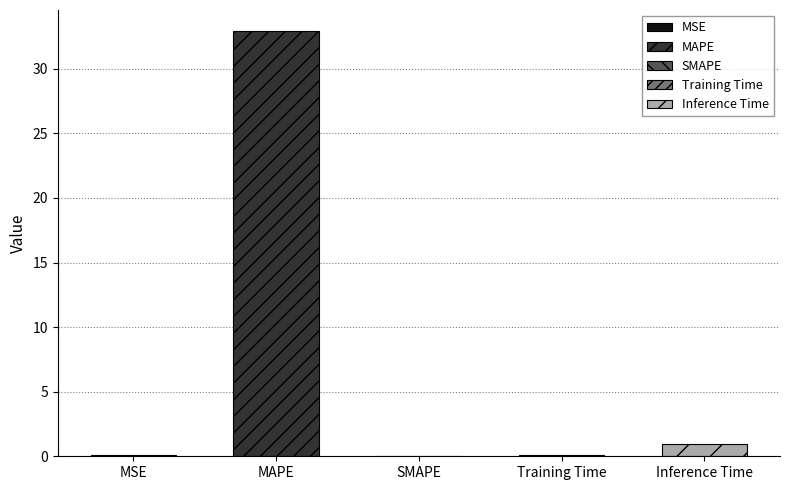

At which label is the value closest to 16?

Inference Time